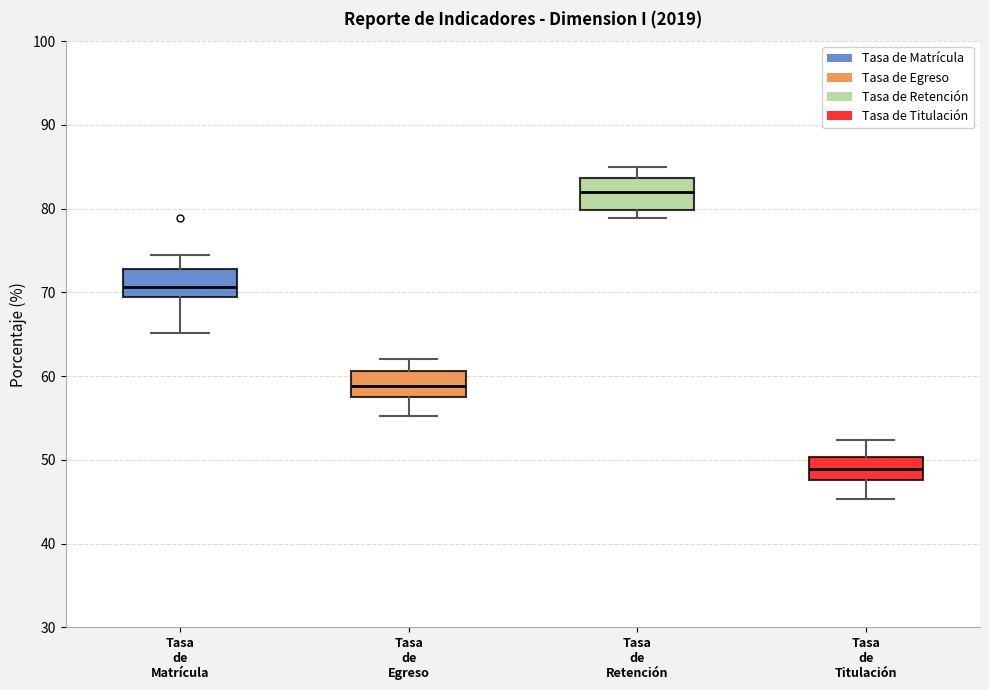

Reading left to right, read every box against the y-axis: the position of its median line, the range the box covers, and the ends of its whiskers. The values are not printed on the chart, so give them approximately, as read against the axis.

Tasa de Matrícula: median 71, box 69 to 73, whiskers 65 to 75
Tasa de Egreso: median 59, box 57 to 61, whiskers 55 to 62
Tasa de Retención: median 82, box 80 to 84, whiskers 79 to 85
Tasa de Titulación: median 49, box 48 to 50, whiskers 45 to 52